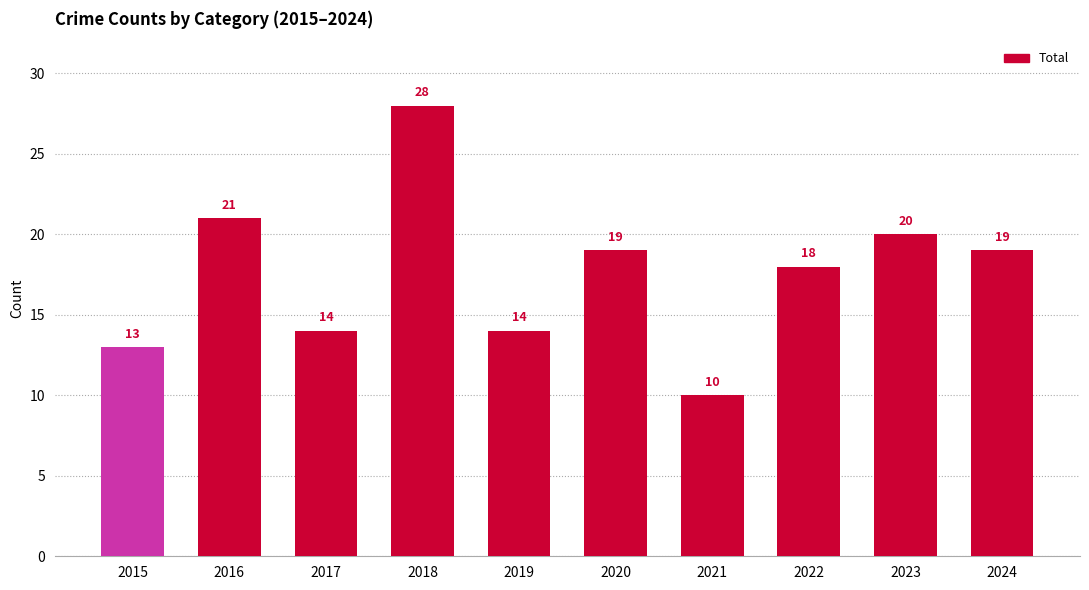

Which has a higher value, 2016 or 2017?

2016